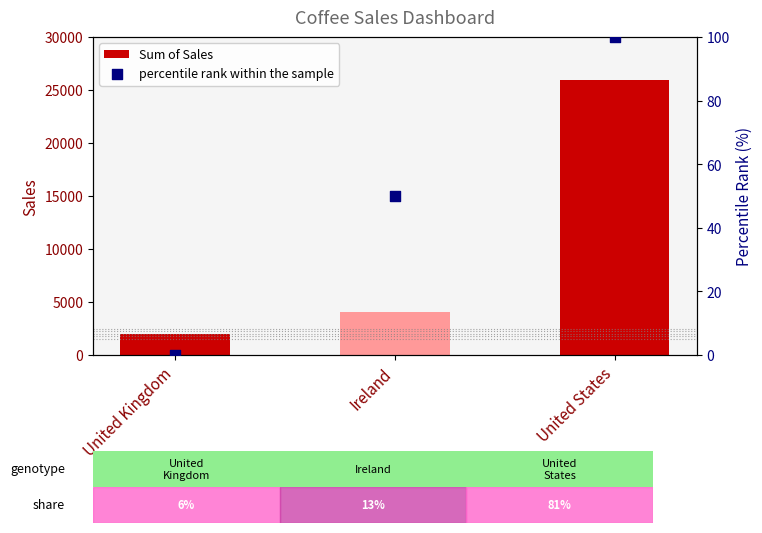

What is the total value across all series at Ireland?

4083.8